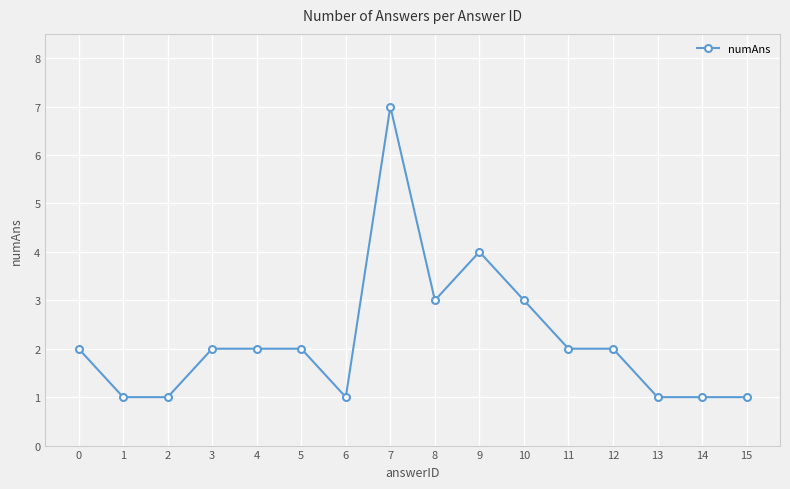

What is the change in value from 0 to 7?

+5